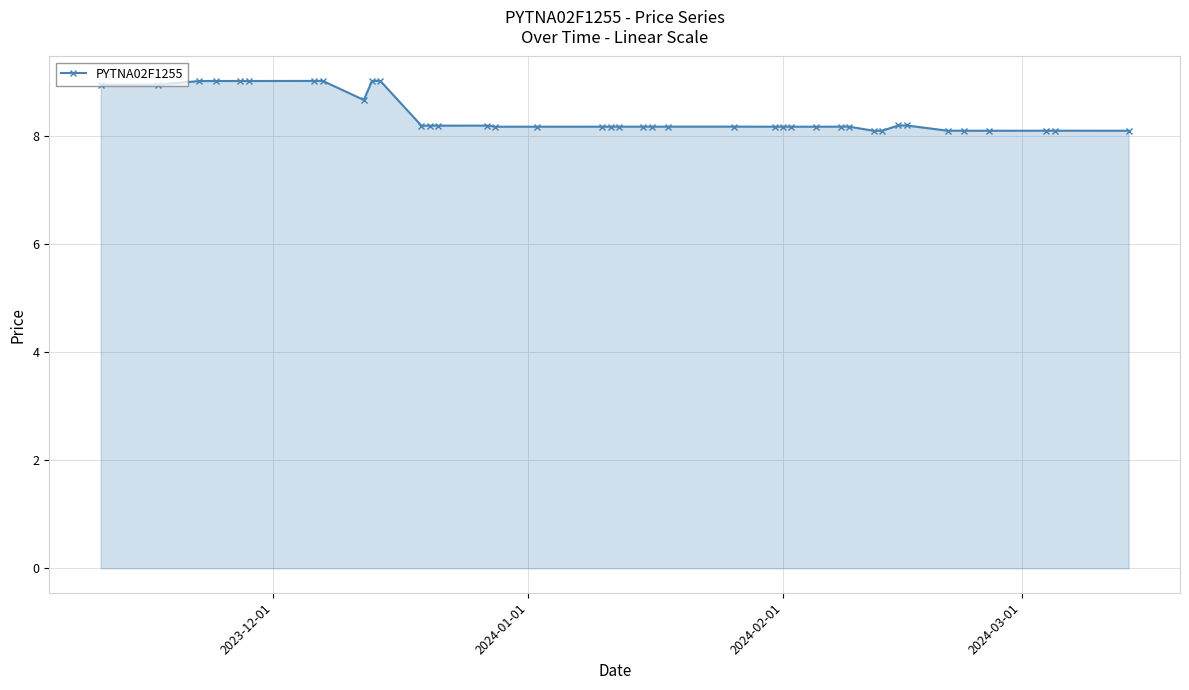

What is the minimum value shown in the chart?

8.1